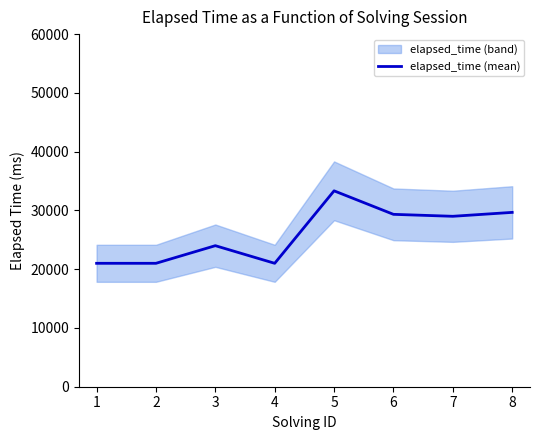

The value of elapsed_time (mean) at 7 is 12454. True or false?

False